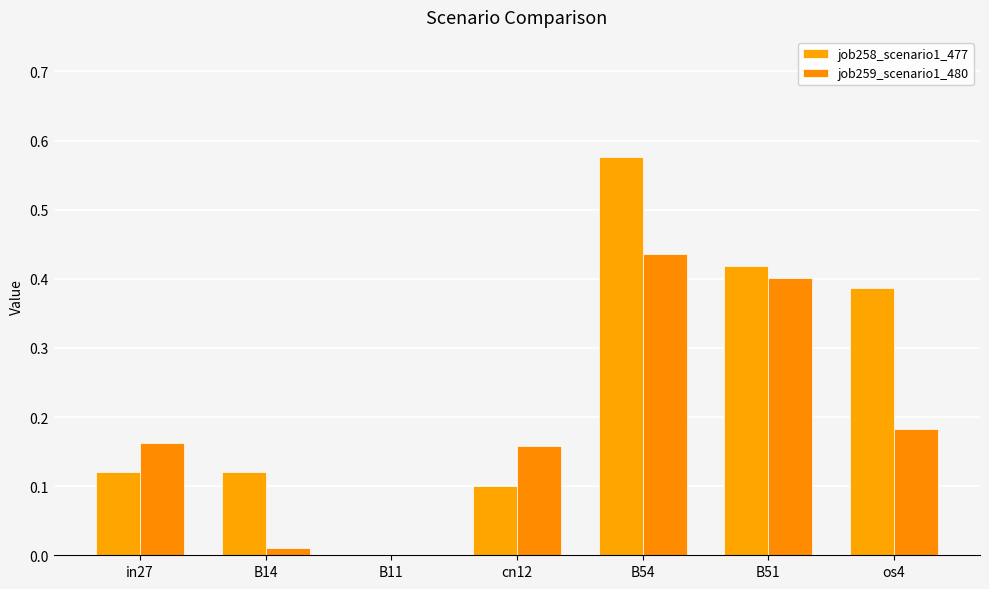

How many positive values does the job259_scenario1_480 series have?

6